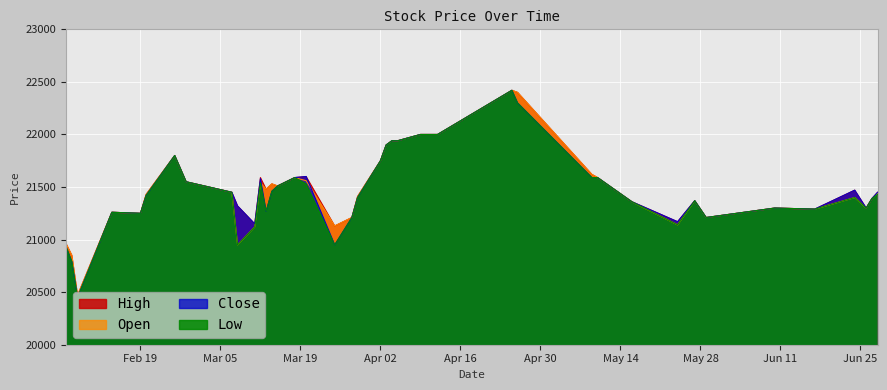

What is the minimum value shown in the chart?

20450